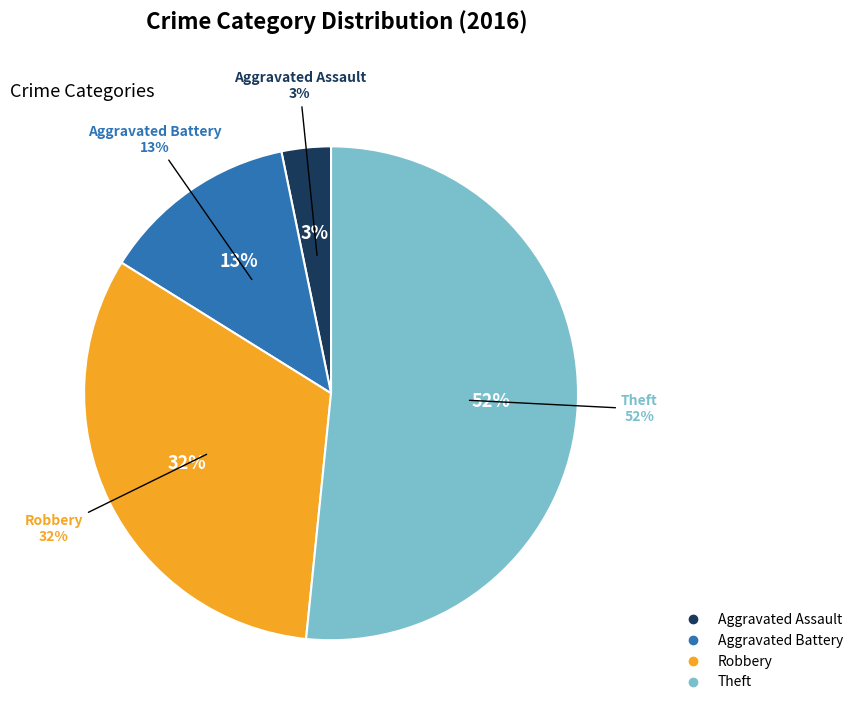

What portion of the pie excludes Aggravated Battery?

87.1%